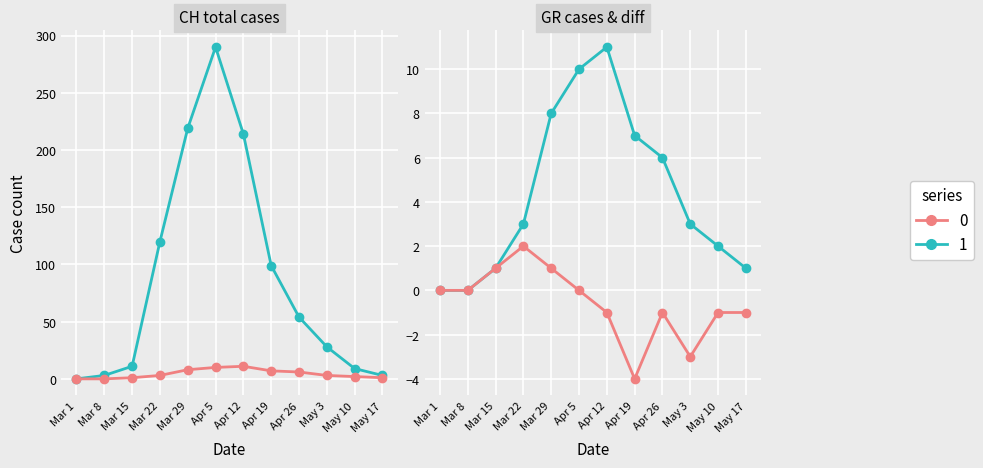

At which category does CH reach its first local peak?

Apr 5